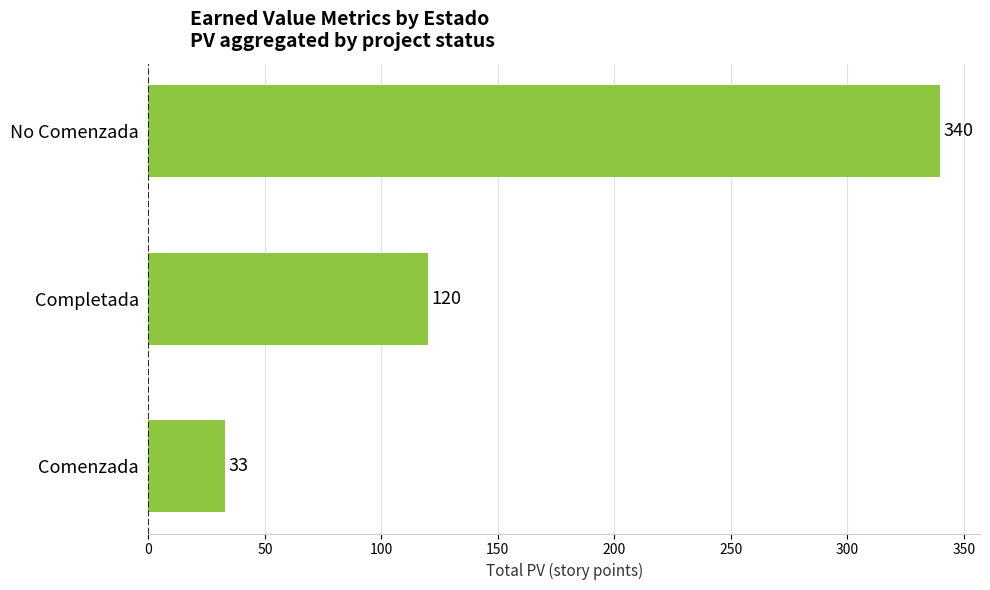

At which category does the chart reach its minimum across all series?

Comenzada